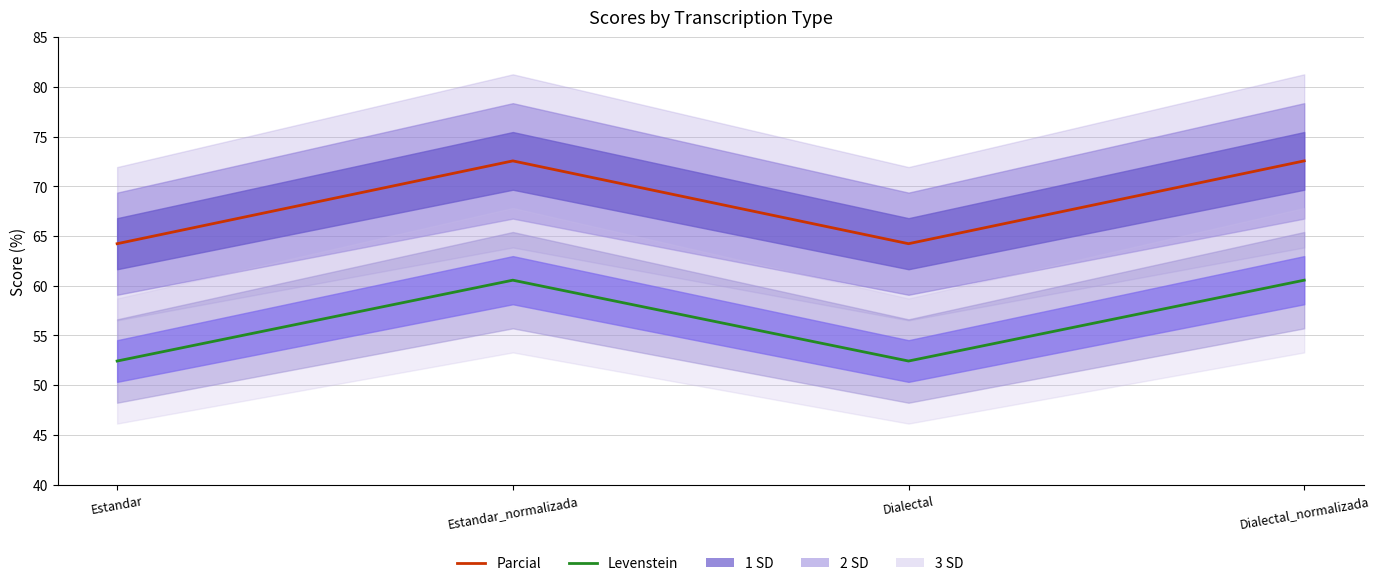

What are all the series names shown in the legend?

Parcial, Levenstein